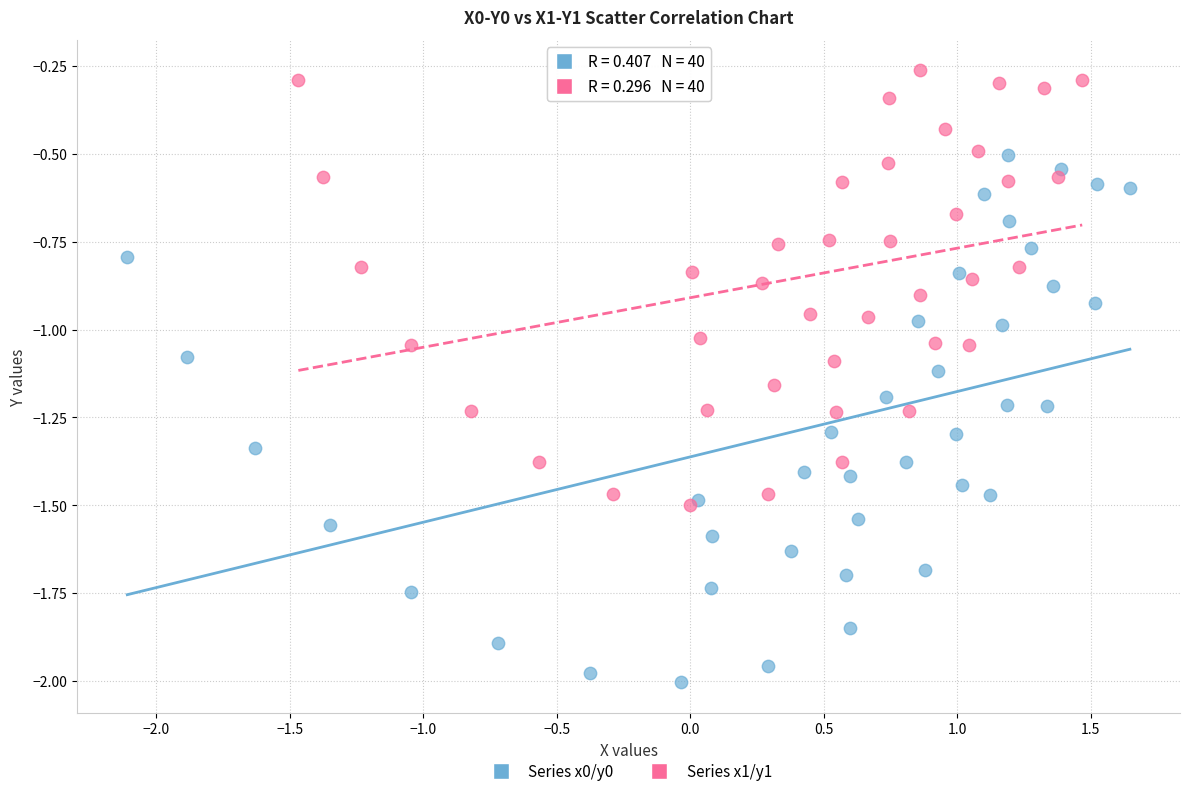

Which series reaches the minimum Y coordinate?

Series x0/y0